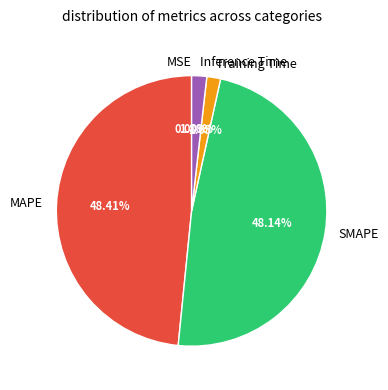

Does MAPE represent more than half of the total?

No